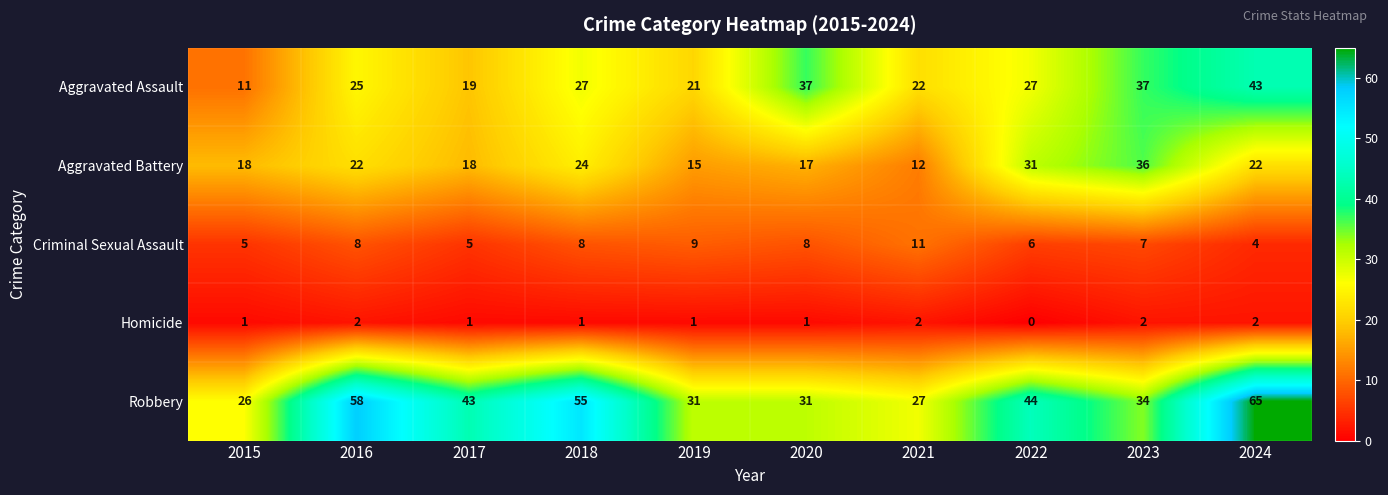

What is the spread (max minus min) of values at 2021?

25